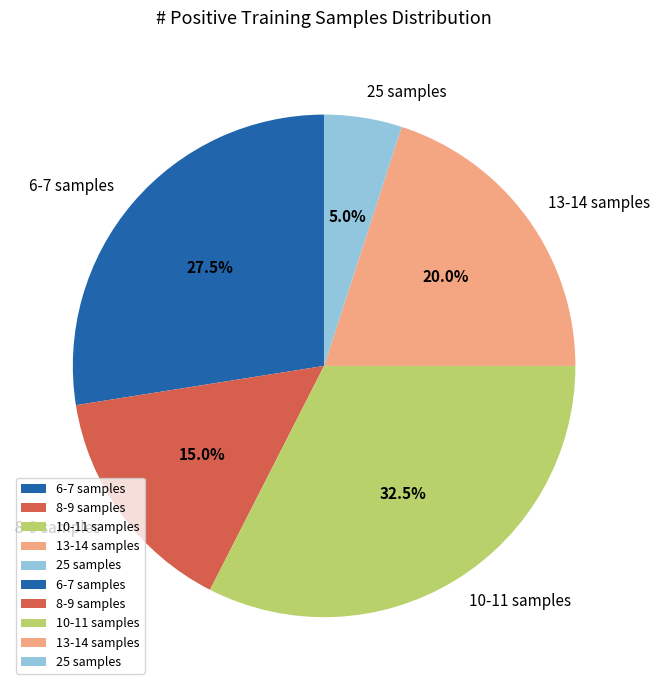

Rank the categories by value from highest to lowest.

10-11 samples, 6-7 samples, 13-14 samples, 8-9 samples, 25 samples